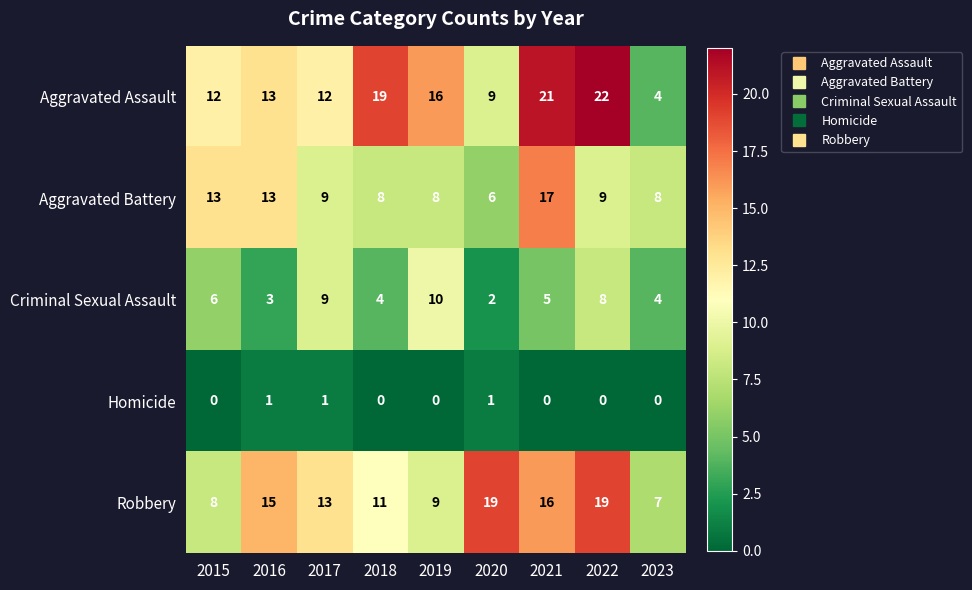

Count the Homicide values in the range 0 to 1.

9